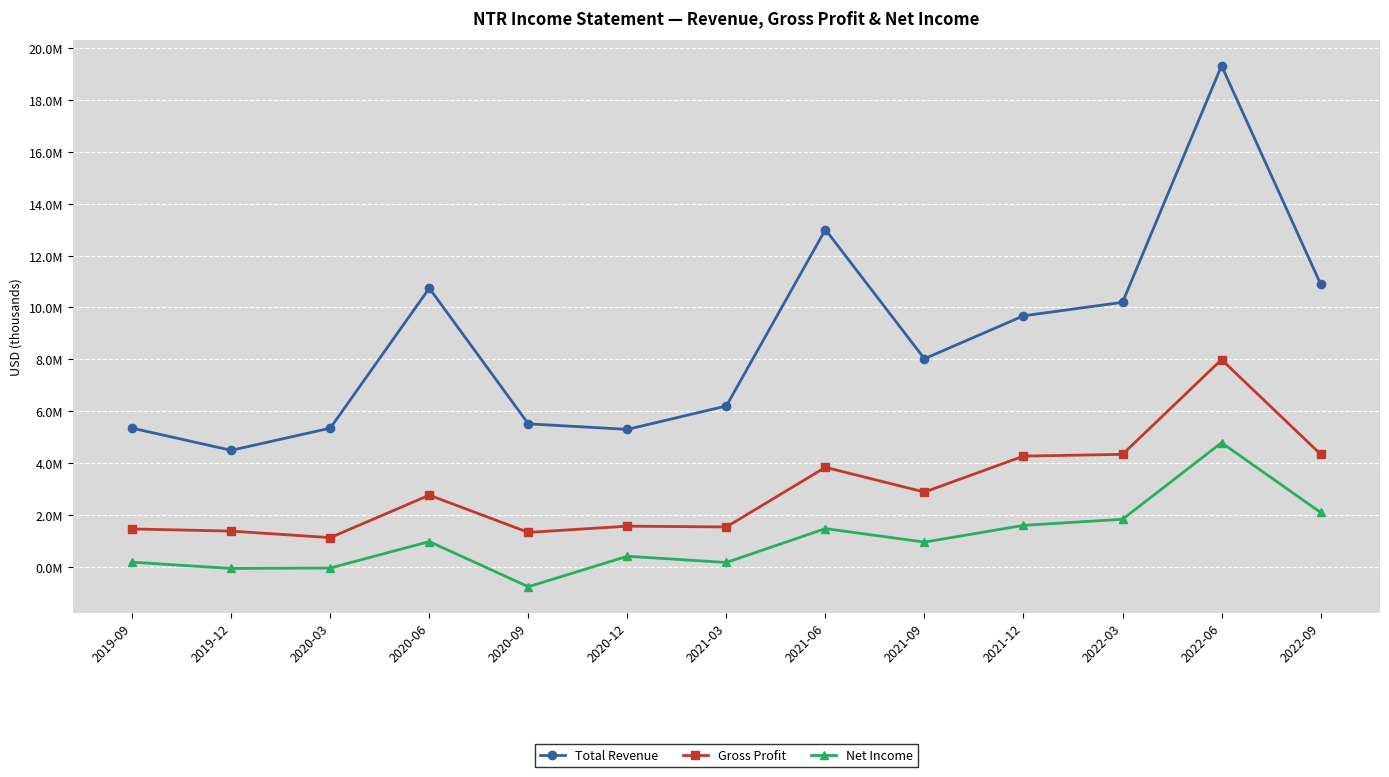

True or false: Net Income and Gross Profit intersect in this chart.

False